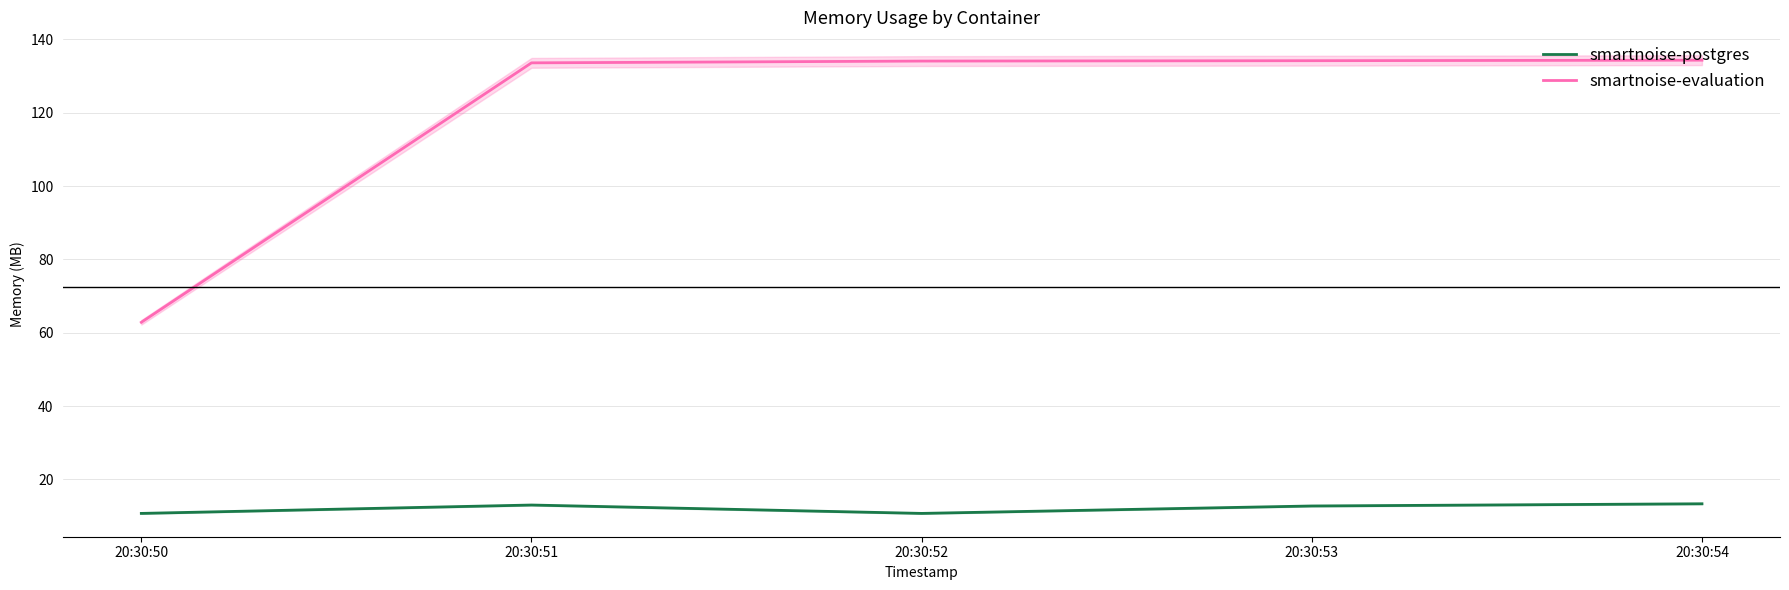

At which category is the sum across all series the highest?

20:30:54